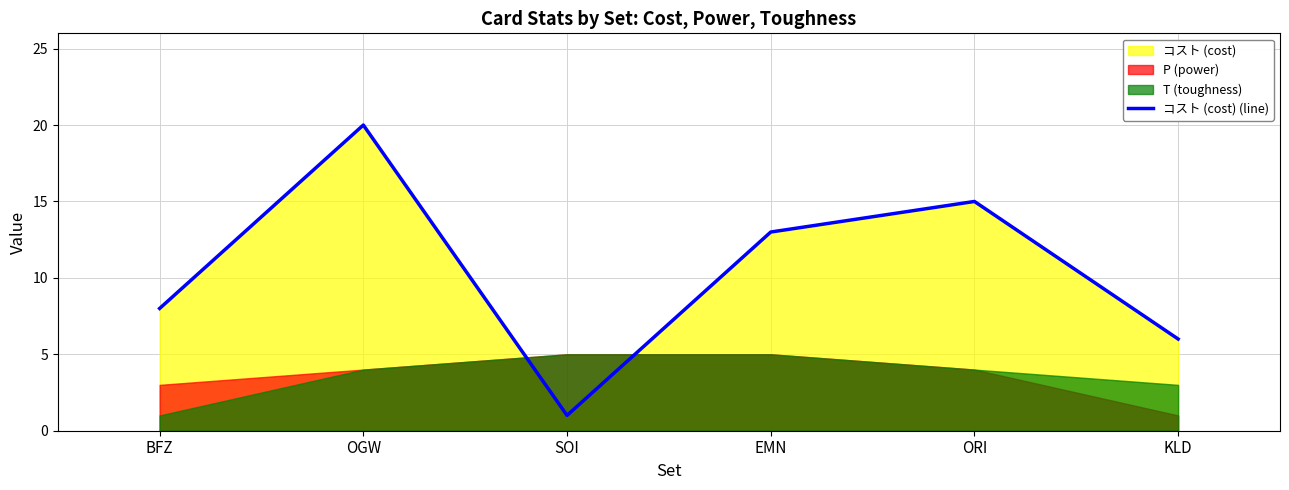

Reading right to left, transcribe all the data shown in this chart.

6	15	13	1	20	8